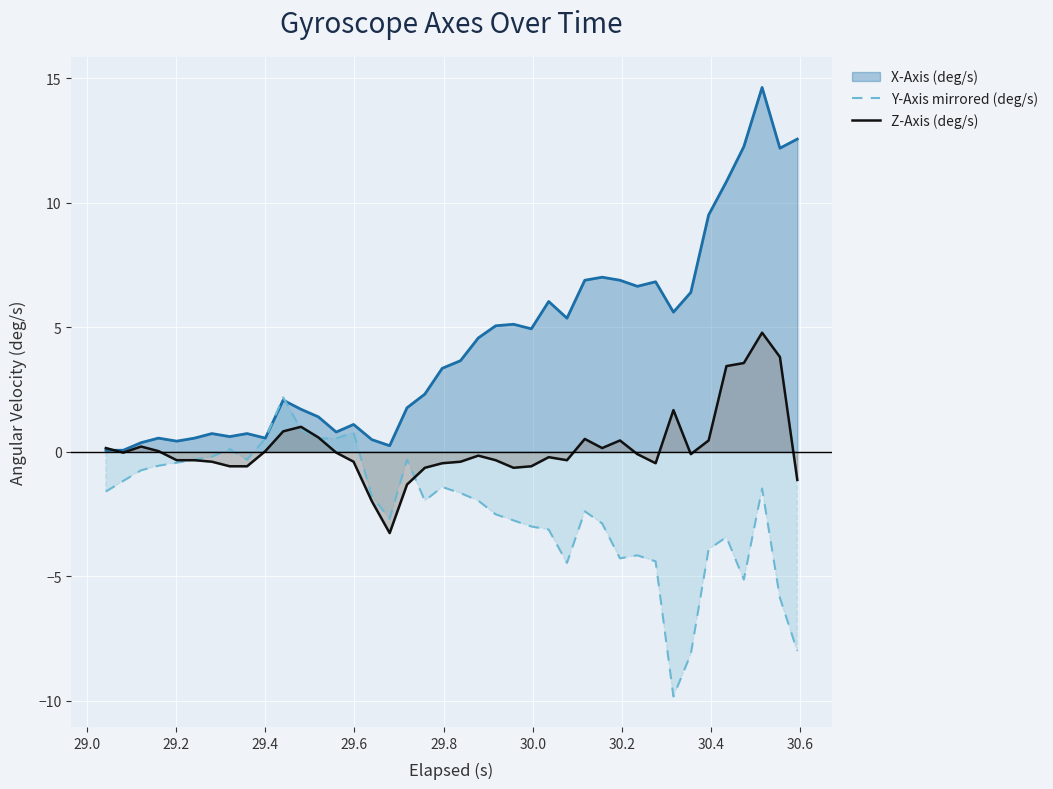

What is the smallest value displayed?

-9.8